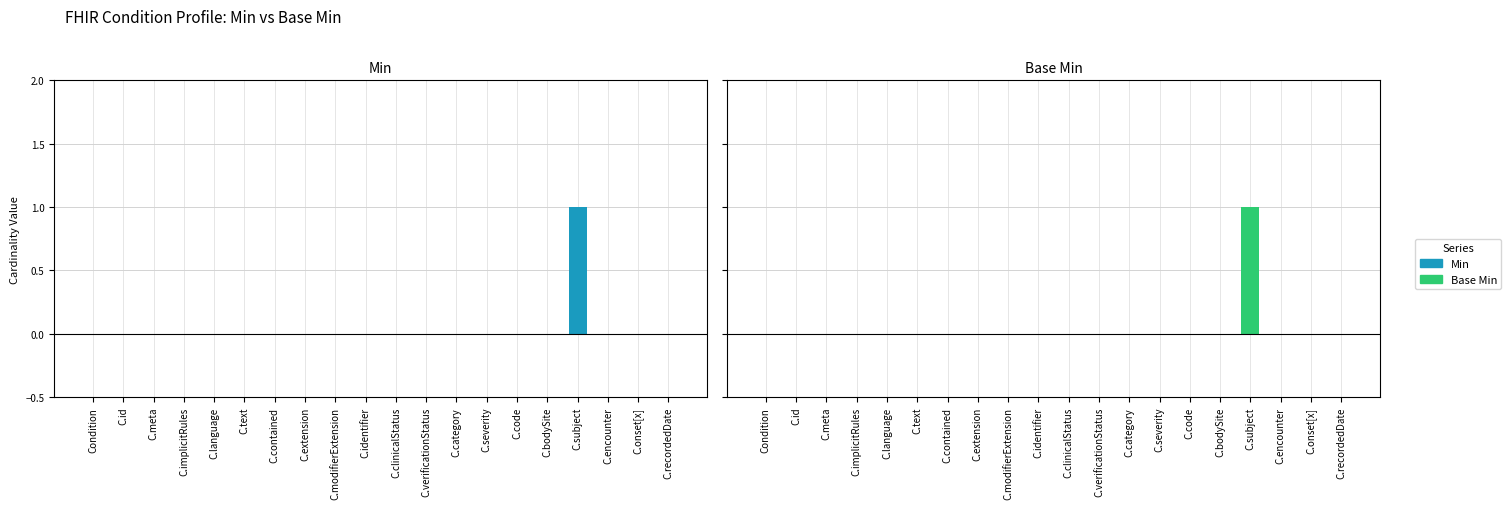

Is the value of Min at C.recordedDate greater than the value of Min (neg) at C.text?

No